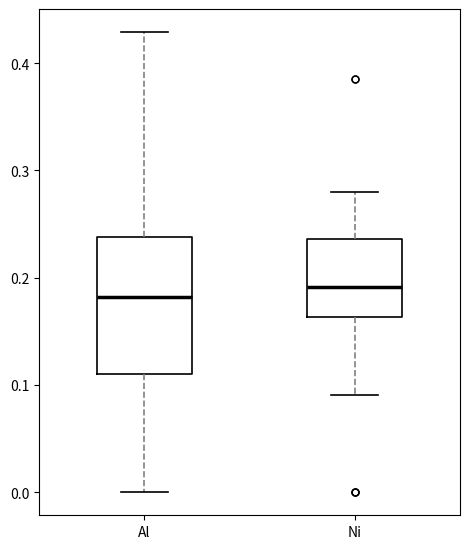

Reading left to right, read every box against the y-axis: the position of its median line, the range the box covers, and the ends of its whiskers. The values are not printed on the chart, so give them approximately, as read against the axis.

Al: median 0.18, box 0.11 to 0.24, whiskers 0.00 to 0.43
Ni: median 0.19, box 0.16 to 0.24, whiskers 0.09 to 0.28